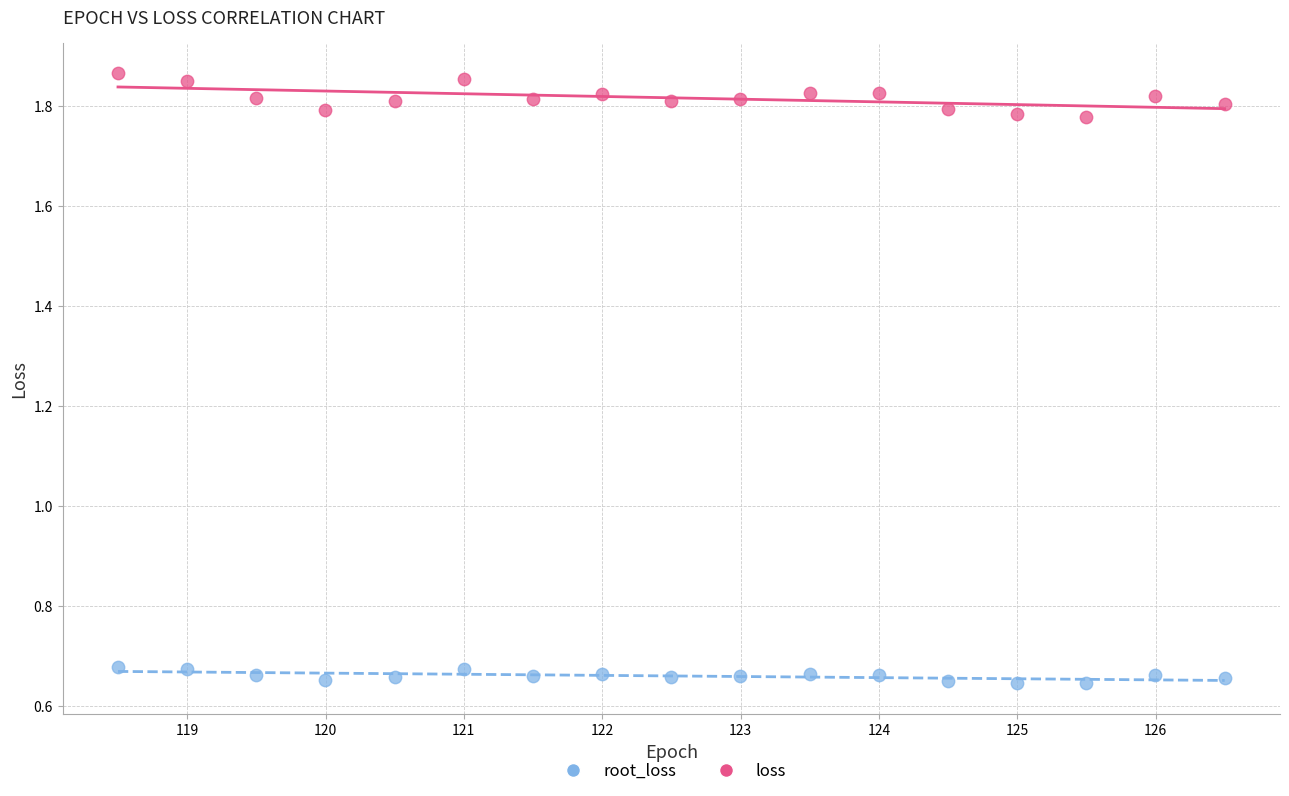

Across all data points, what is the range of X values (max minus min)?

8.0